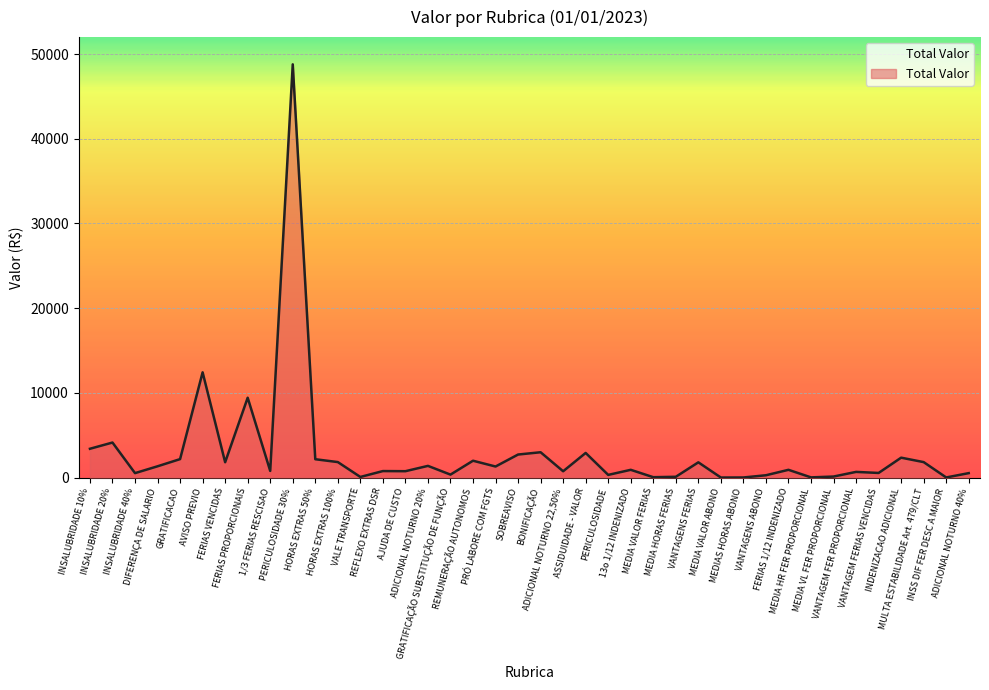

At which label does the data first exceed 911?

INSALUBRIDADE 10%